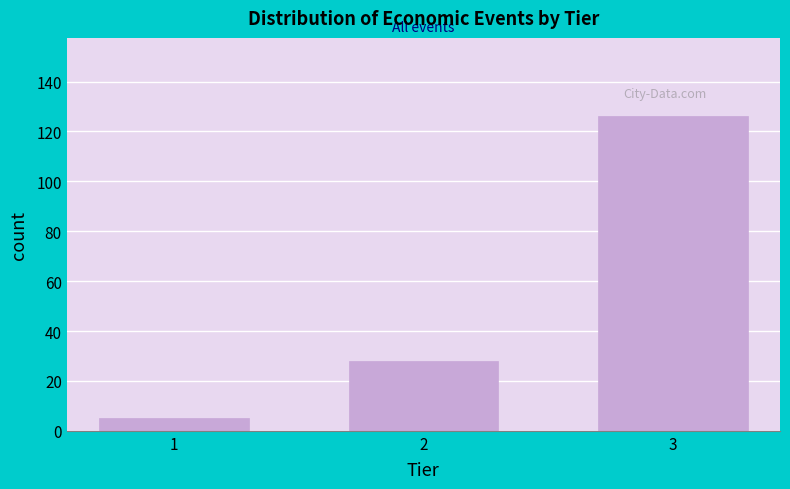

Reading right to left, transcribe all the data shown in this chart.

126	28	5